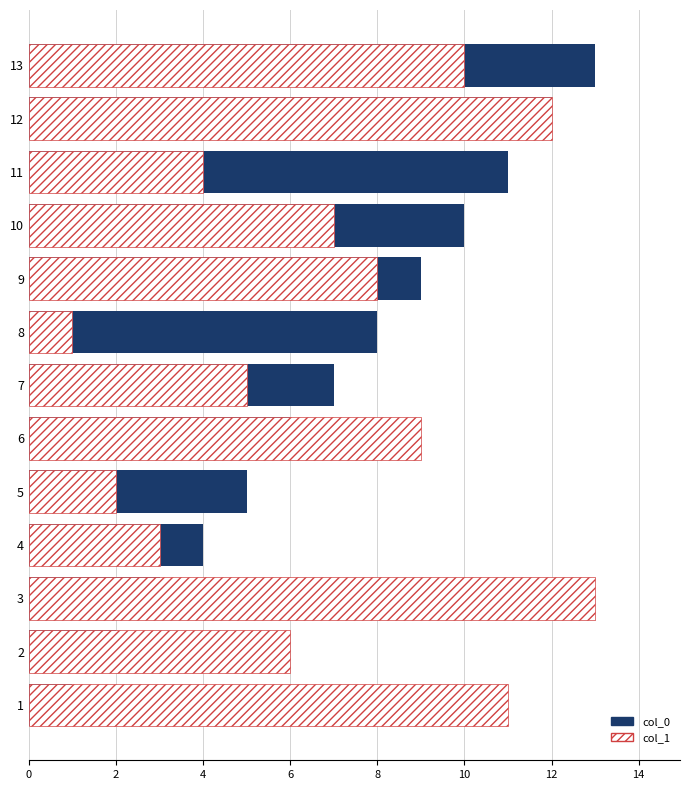

How many values in the col_0 series are below 7?

6